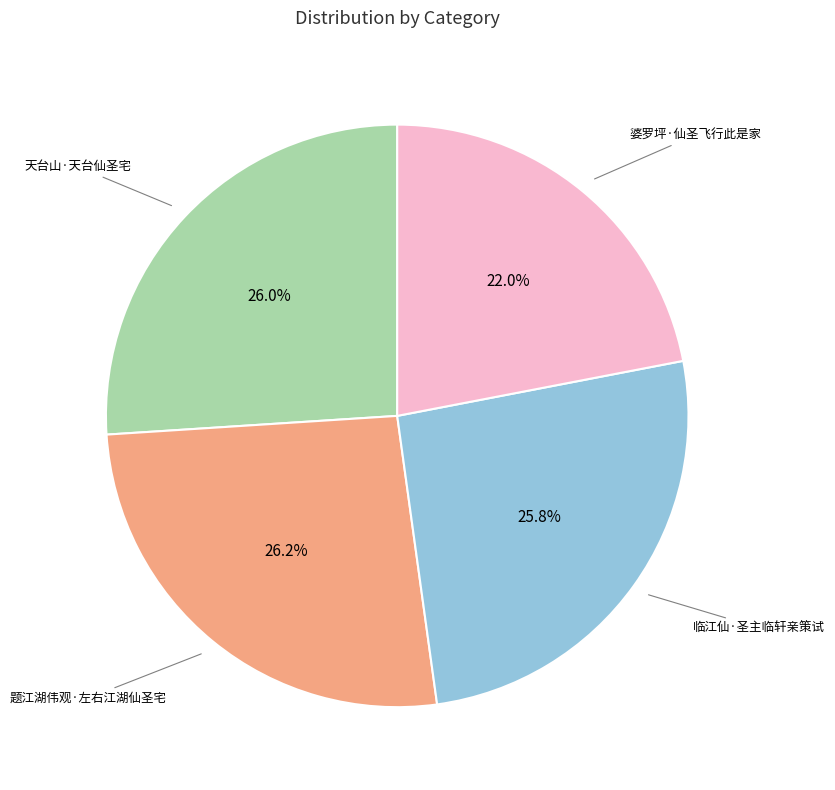

Does any single category account for the majority?

No